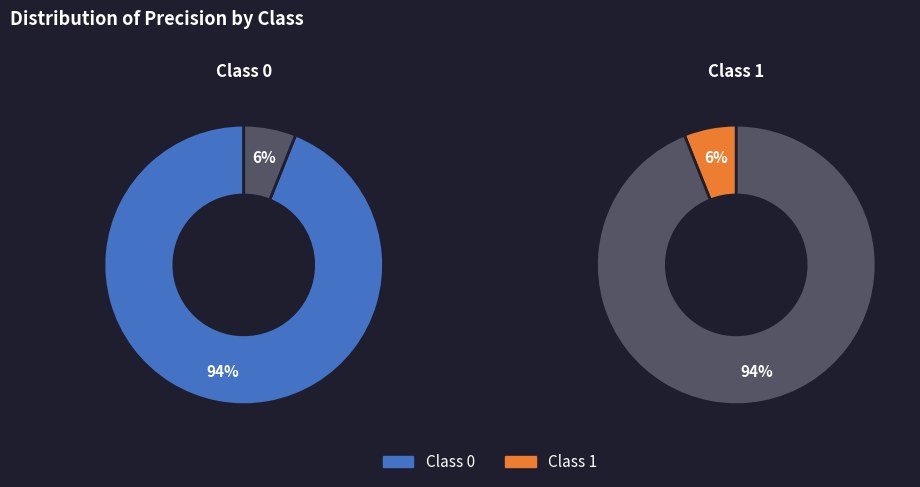

Rank the categories by value from lowest to highest.

1, 0